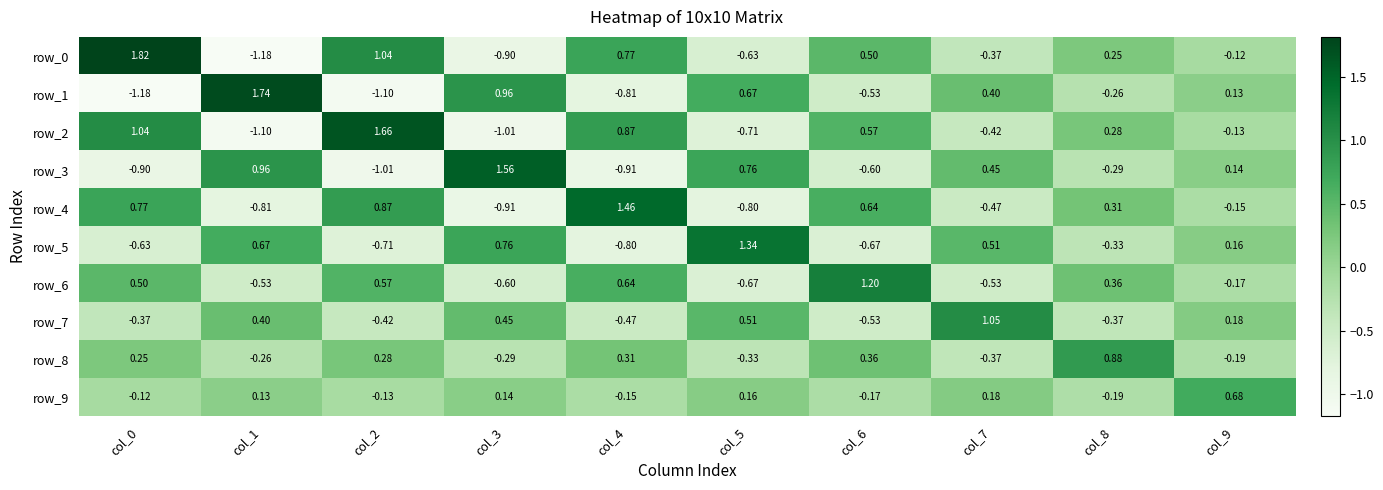

At which label does row_6 reach its minimum?

col_5